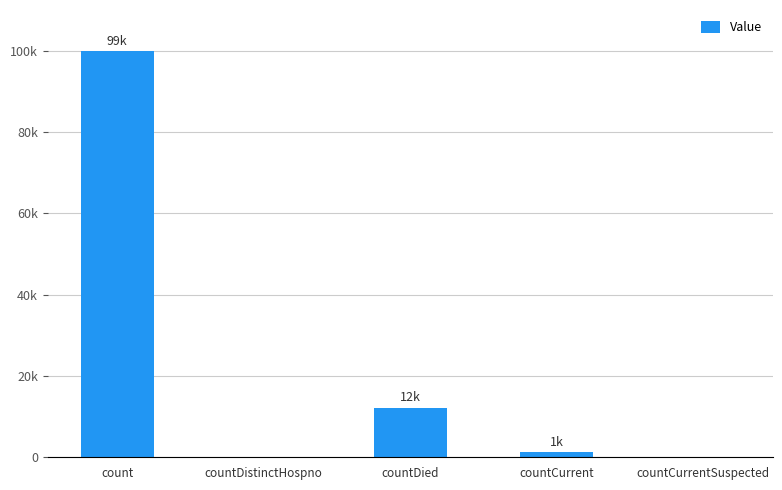

What is the greatest value displayed?

99938